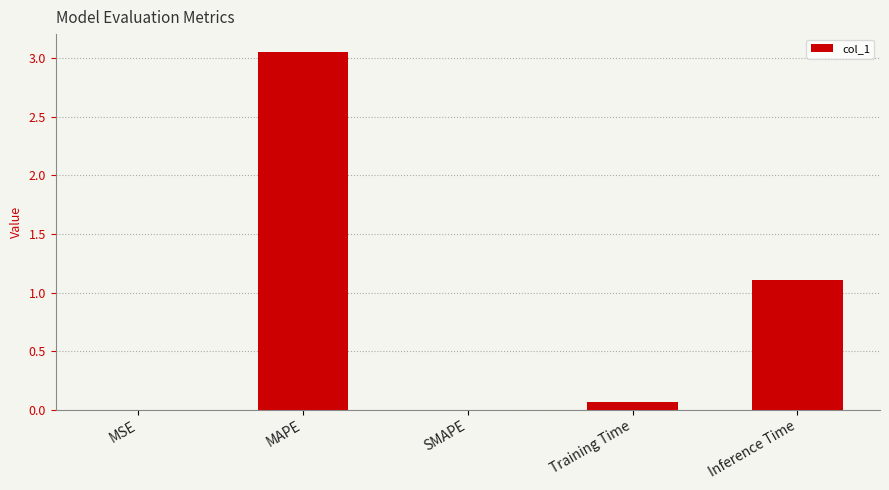

Which label corresponds to the largest value in the chart?

MAPE